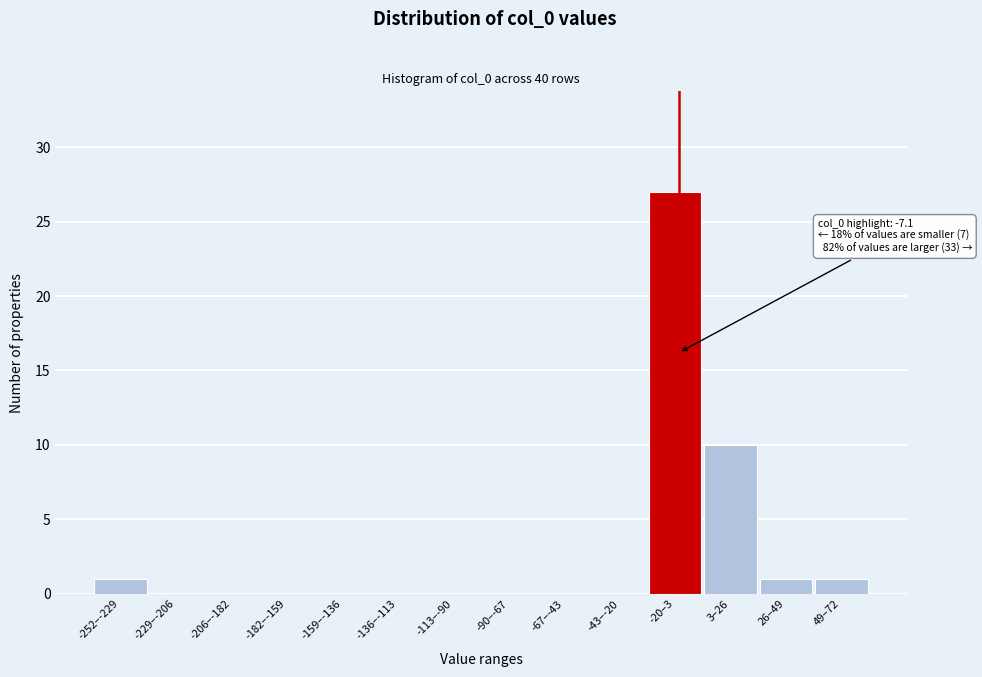

Reading right to left, list all the values displayed in this chart.

49–72=1	26–49=1	3–26=10	-20–3=27	-43–-20=0	-67–-43=0	-90–-67=0	-113–-90=0	-136–-113=0	-159–-136=0	-182–-159=0	-206–-182=0	-229–-206=0	-252–-229=1